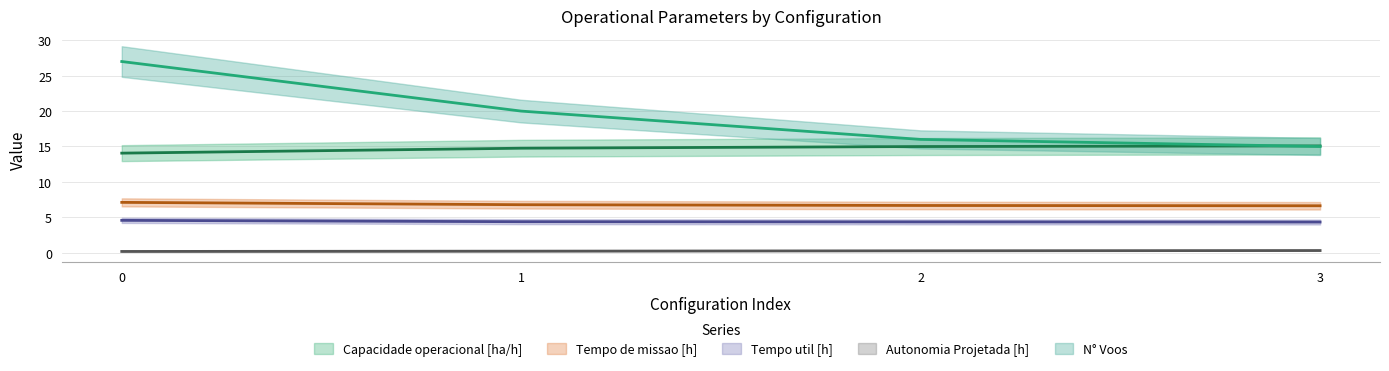

What is the maximum value shown in the chart?

27.0